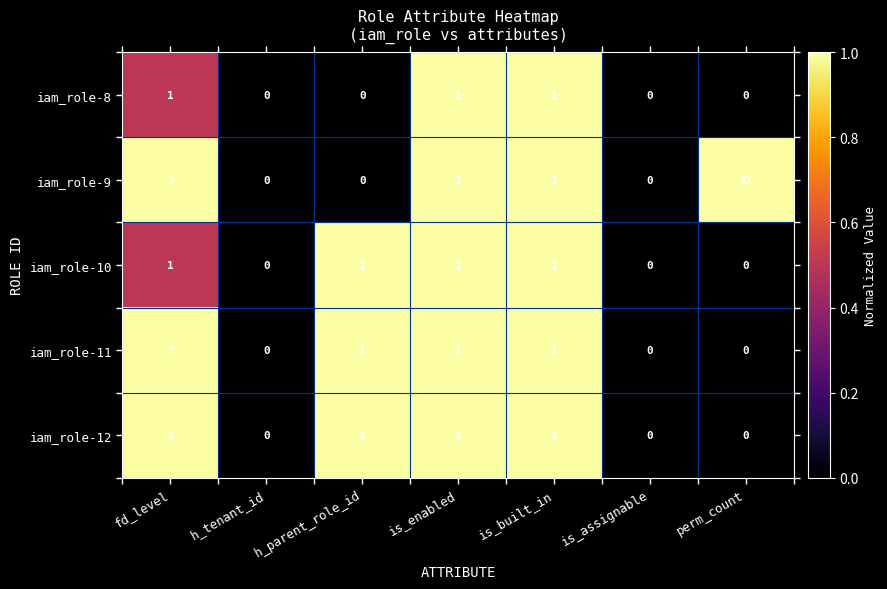

Count the iam_role-12 values in the range 0 to 1.

6